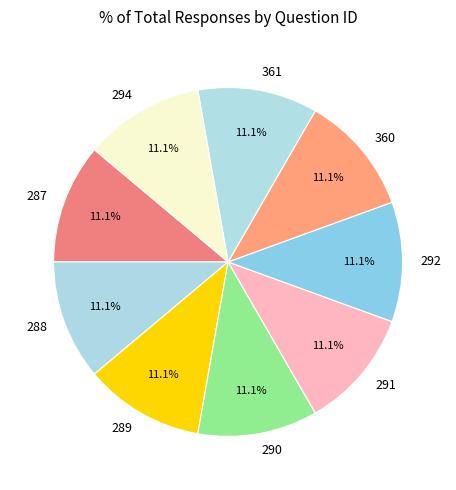

What is the ratio of the value at 290 to the value at 289?

1.0